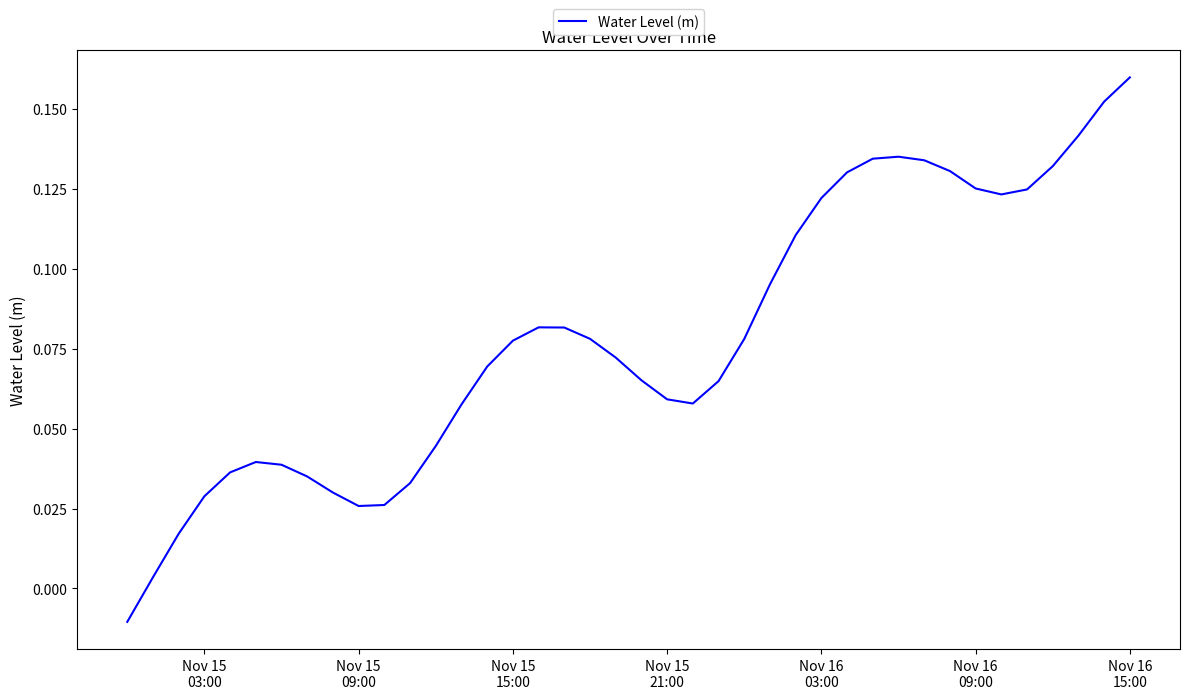

How many lines are shown in the chart?

1